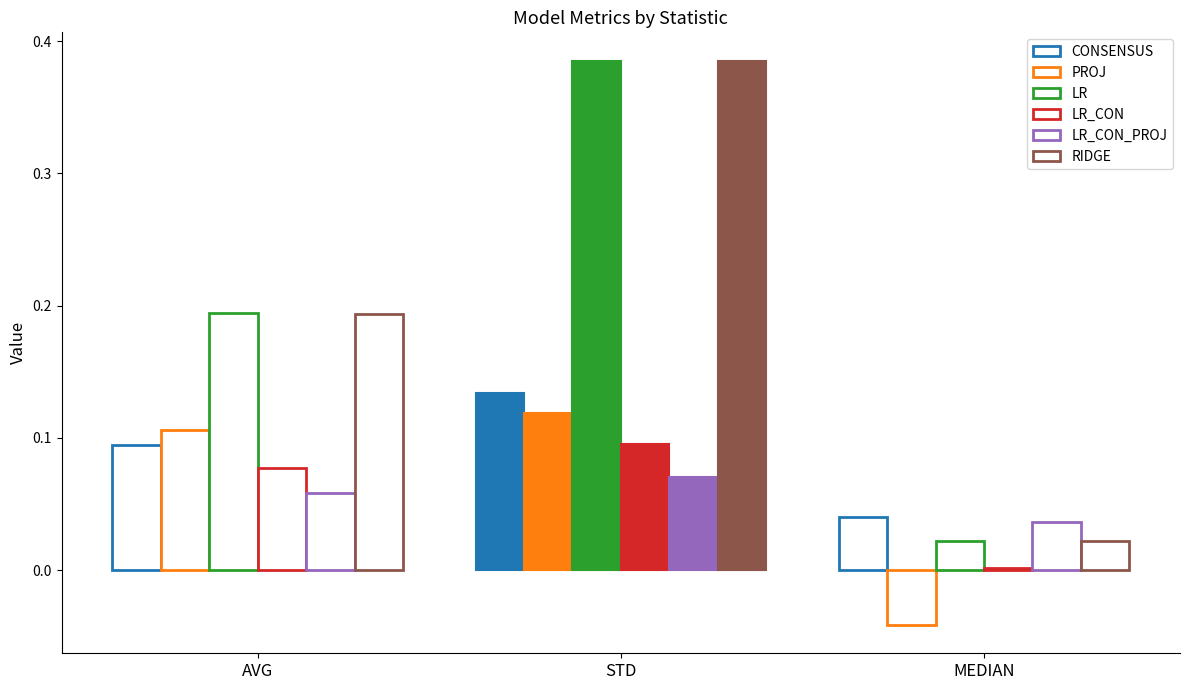

The RIDGE series shows 0.4 at STD. True or false?

True